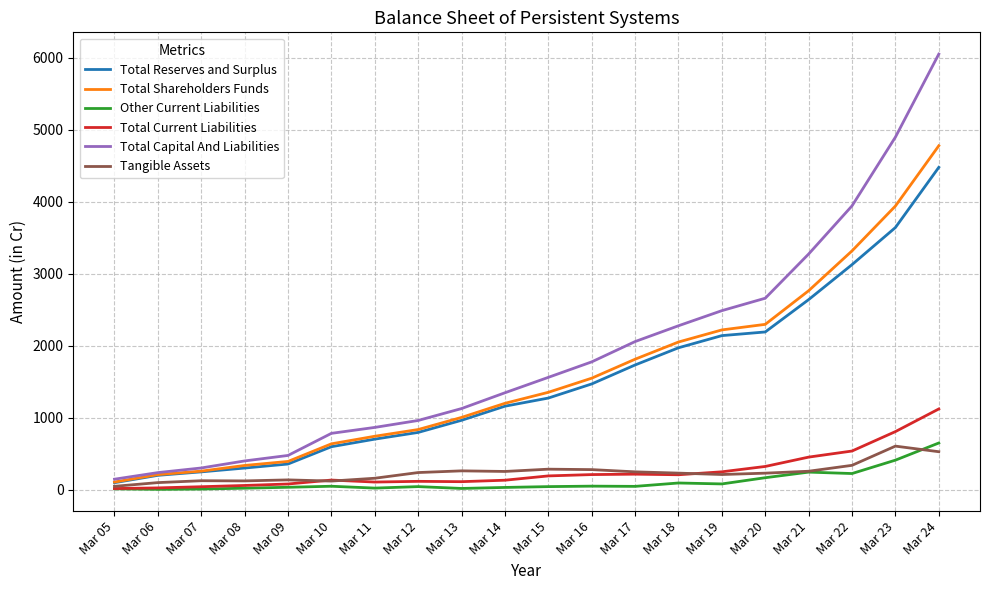

Which category has the highest value in the Total Current Liabilities series?

Mar 24